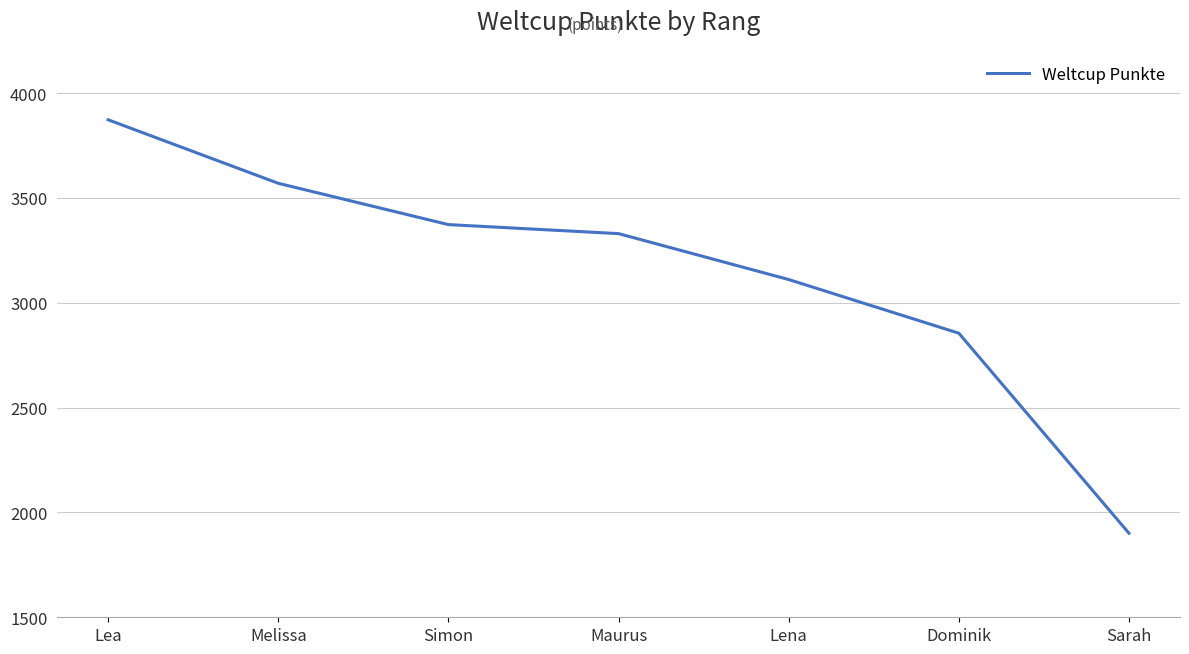

What is the change in value from Simon to Lena?

-262